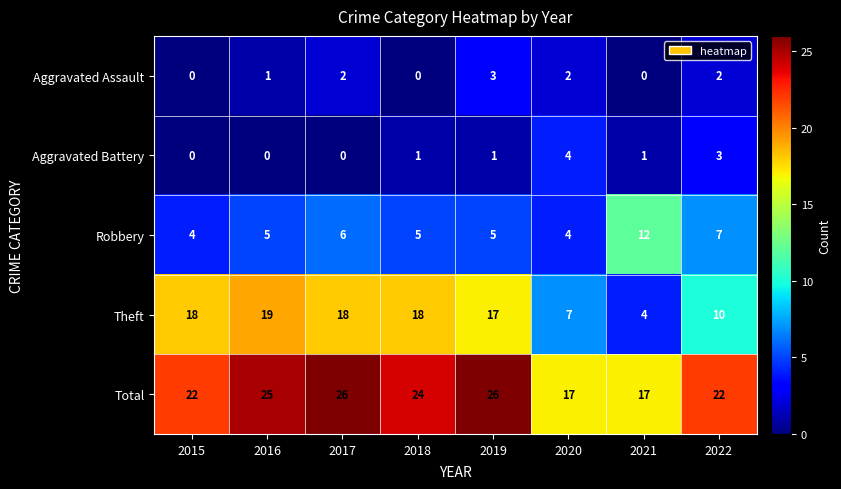

At how many categories does at least one series exceed 5?

8